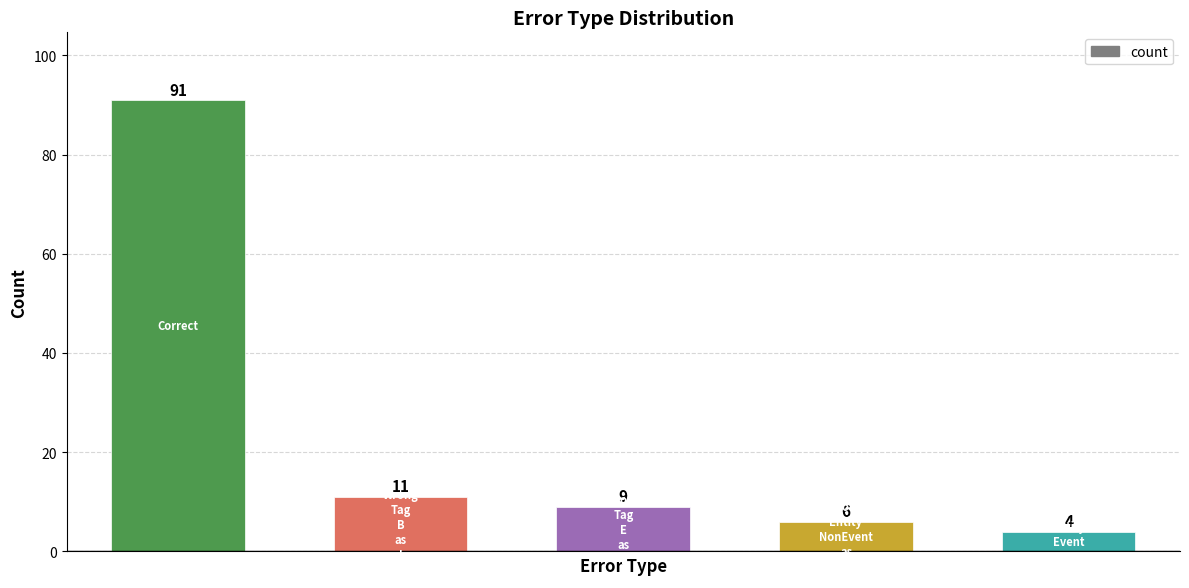

What is the difference between the maximum and minimum values?

87